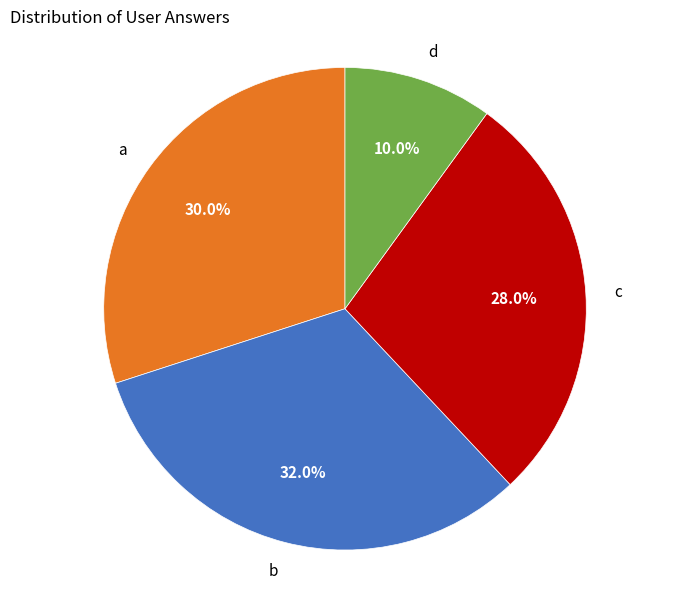

Is there a majority slice in this chart?

No